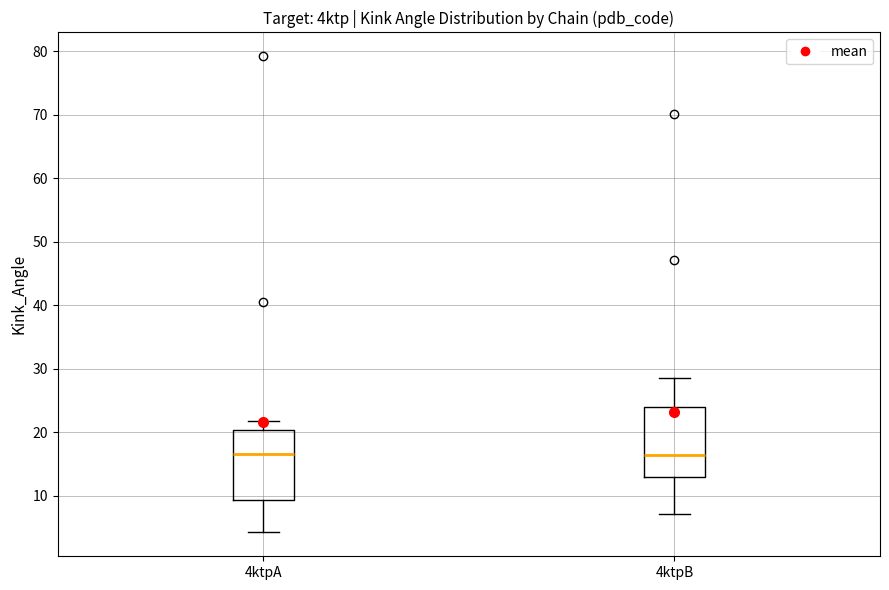

Where does the lower whisker of the box for 4ktpA end on the y-axis? The values are not printed on the chart, so give them approximately, as read against the axis.

4